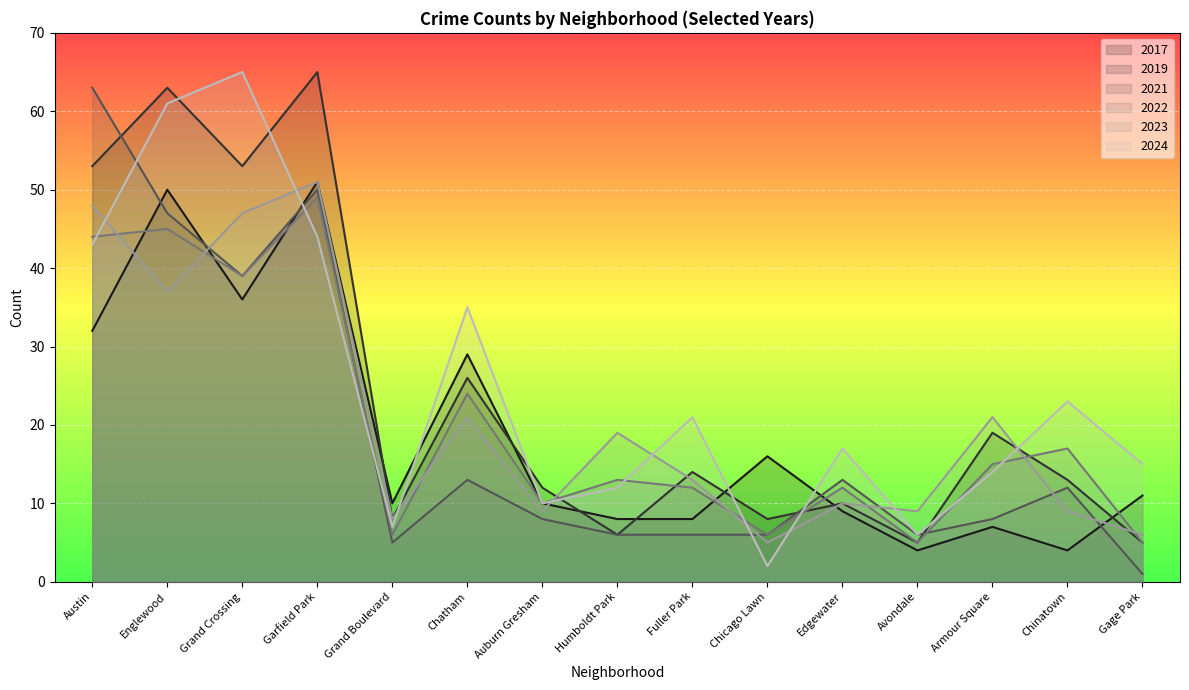

What is the highest value of the 2024 series?

65